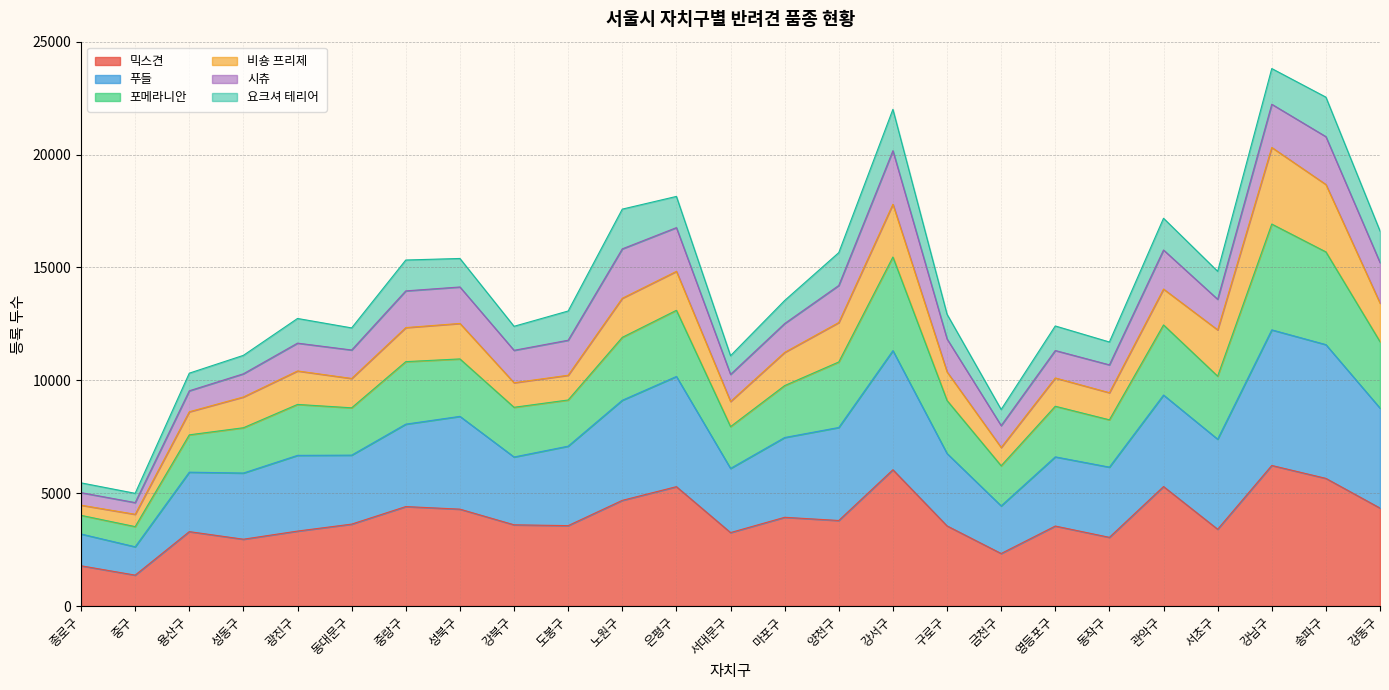

List the labels in order of 믹스견 value, largest first.

강남구, 강서구, 송파구, 관악구, 은평구, 노원구, 중랑구, 강동구, 성북구, 마포구, 양천구, 동대문구, 강북구, 도봉구, 구로구, 영등포구, 서초구, 광진구, 용산구, 서대문구, 동작구, 성동구, 금천구, 종로구, 중구